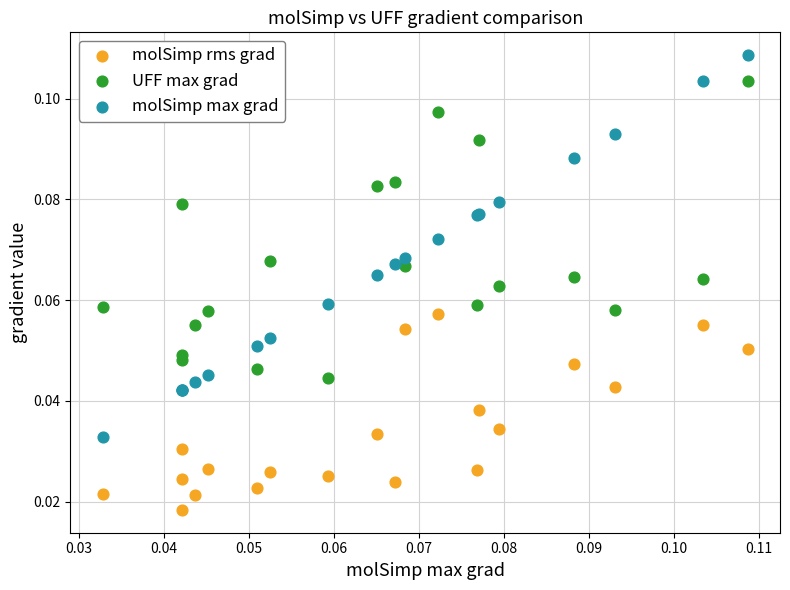

Which series reaches the maximum Y coordinate?

molSimp max grad